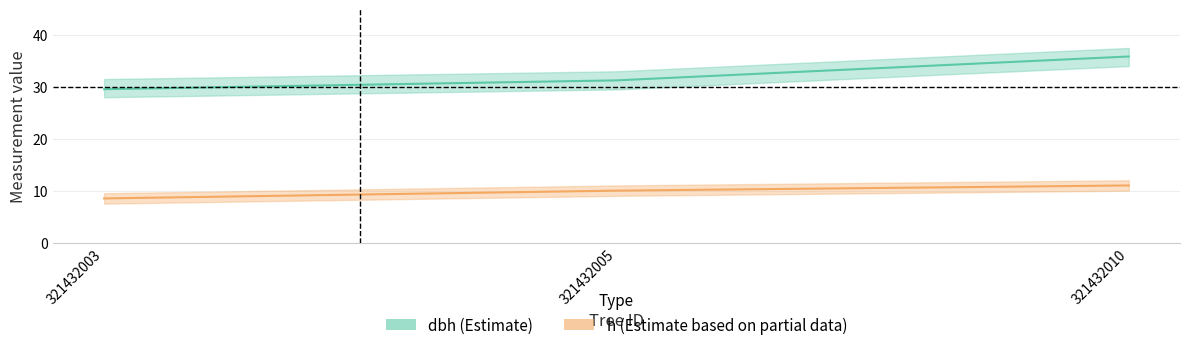

What is the sum of the h values at 321432003 and 321432005?

18.5